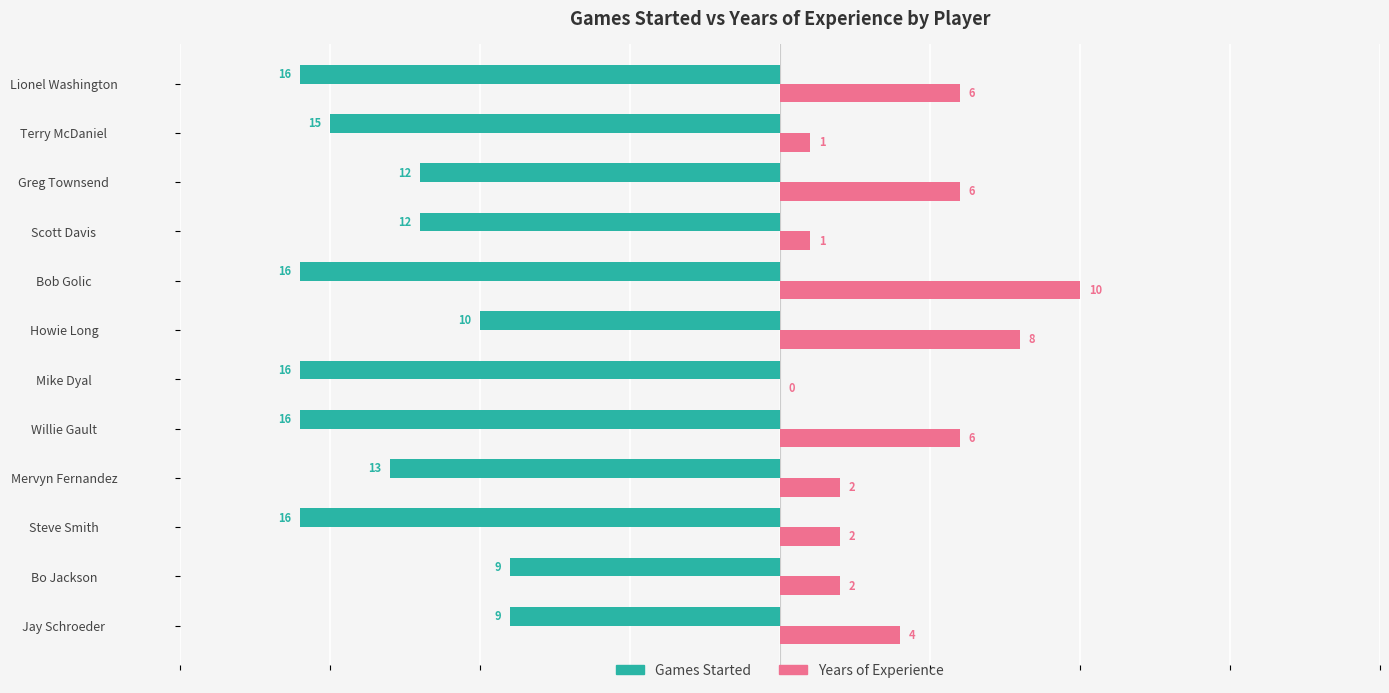

How many Games Started values are between -16 and -10?

10